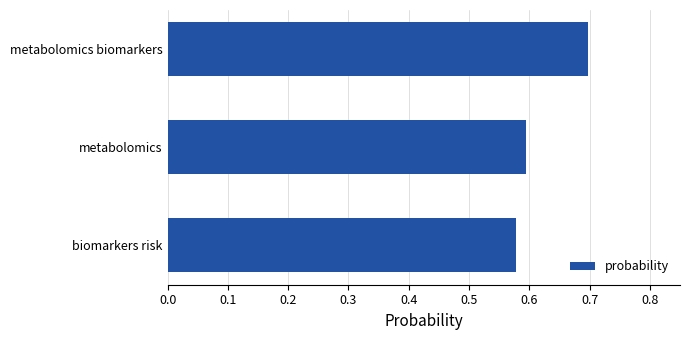

How many distinct data groups are displayed?

1